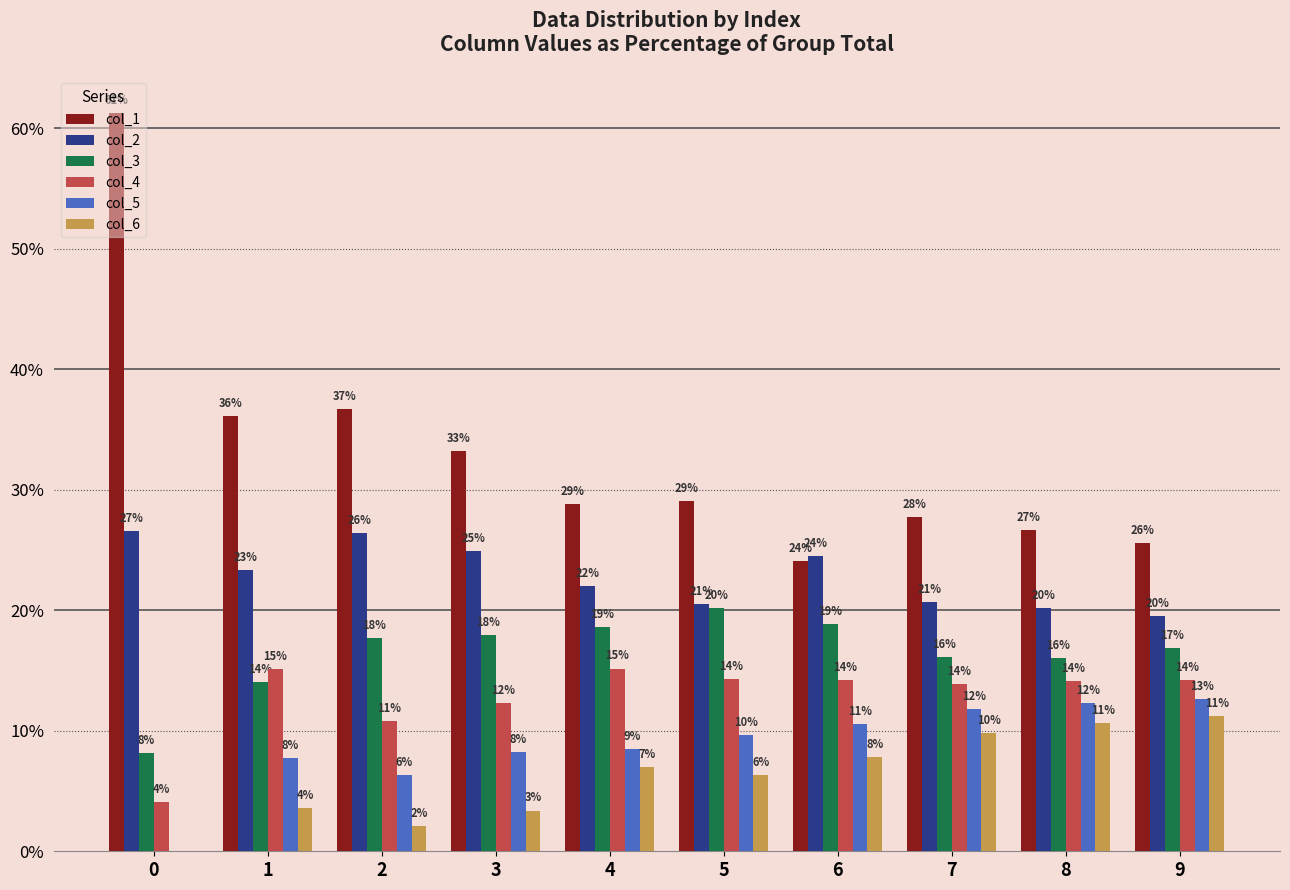

Is it true that col_4 equals 16.0 at 3?

False